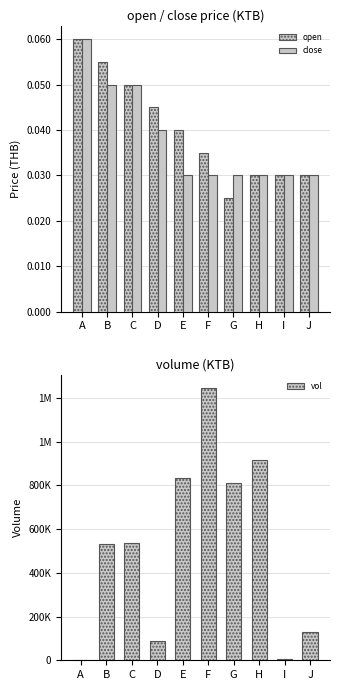

How many values in vol are above zero?

9